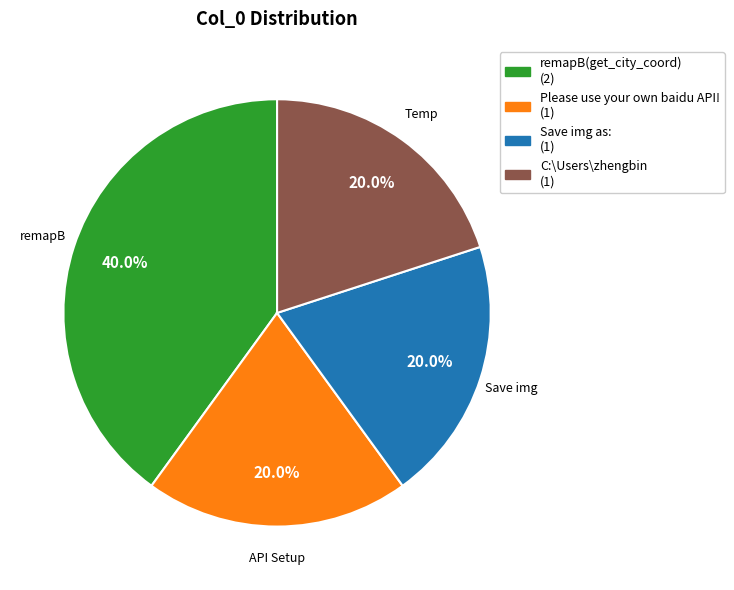

To the nearest percent, what is the combined percentage of C:\Users\zhengbin and Save img as:?

40%